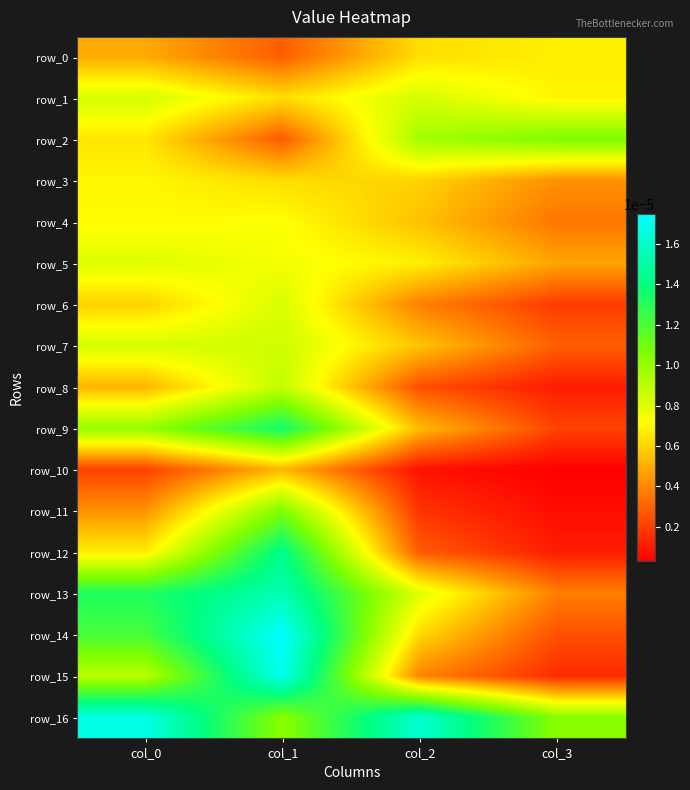

List the series in order of their peak value, highest first.

row_14, row_15, row_16, row_13, row_12, row_9, row_11, row_2, row_8, row_7, row_1, row_6, row_5, row_4, row_3, row_0, row_10